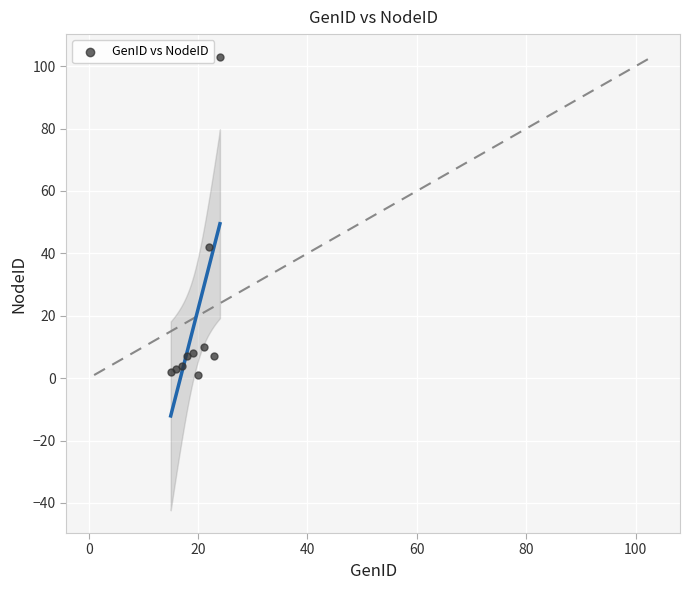

What Y value in the scatter plot is closest to 52?

42